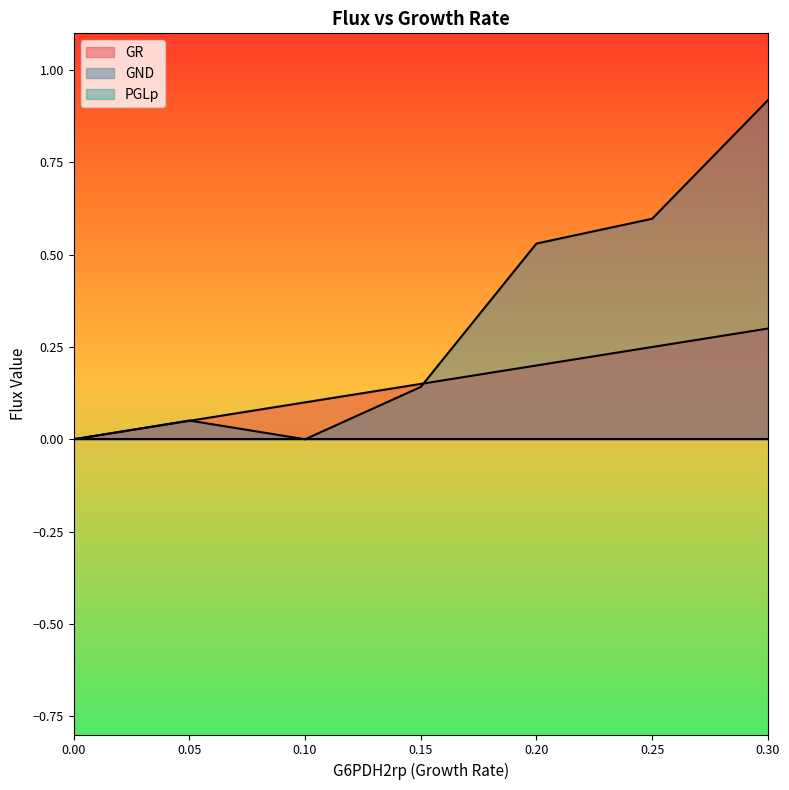

In GND, how many points are higher than both neighbors (excluding endpoints)?

1